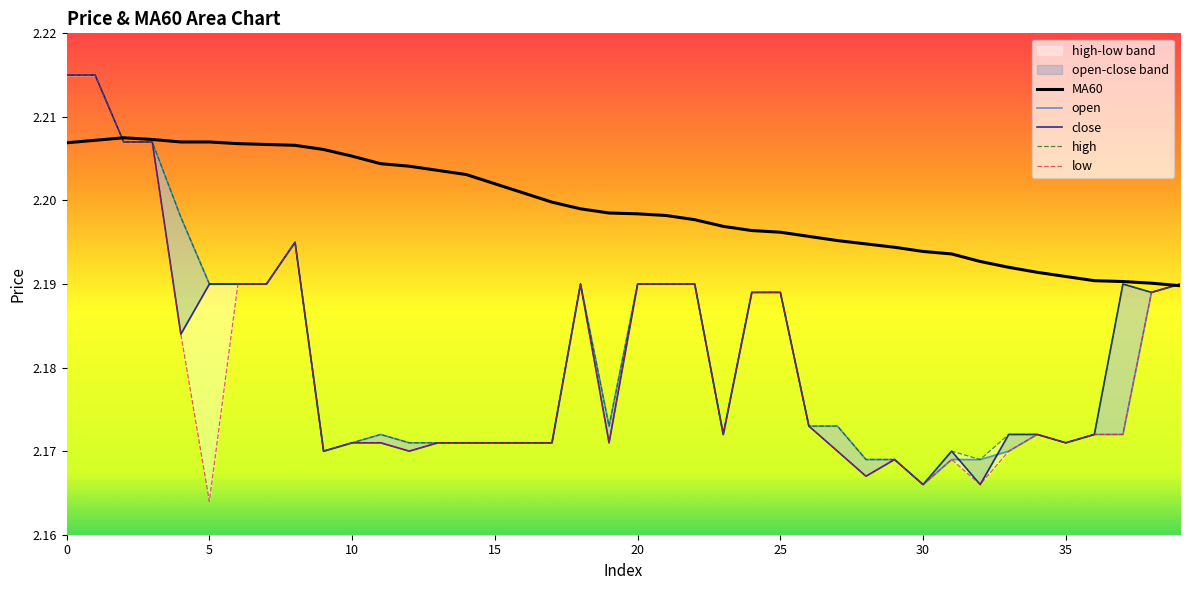

At which label is close closest to 2?

30